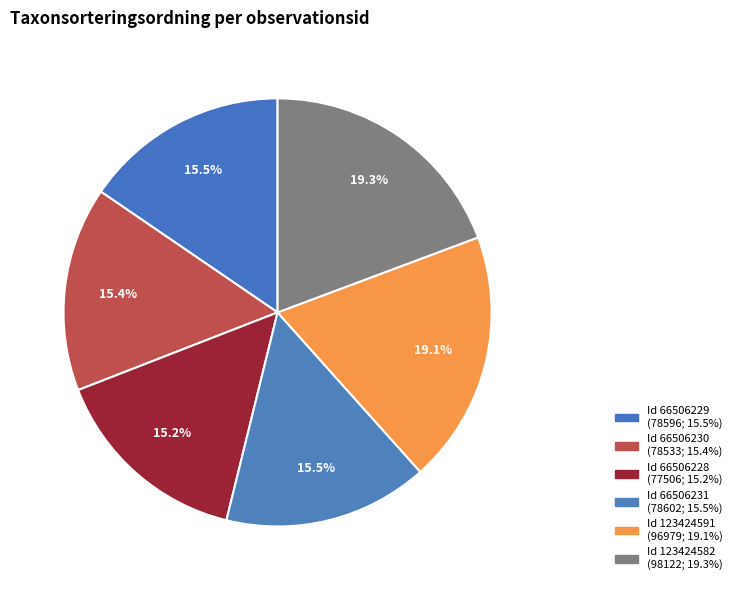

Which category has the biggest portion of the pie?

123424582